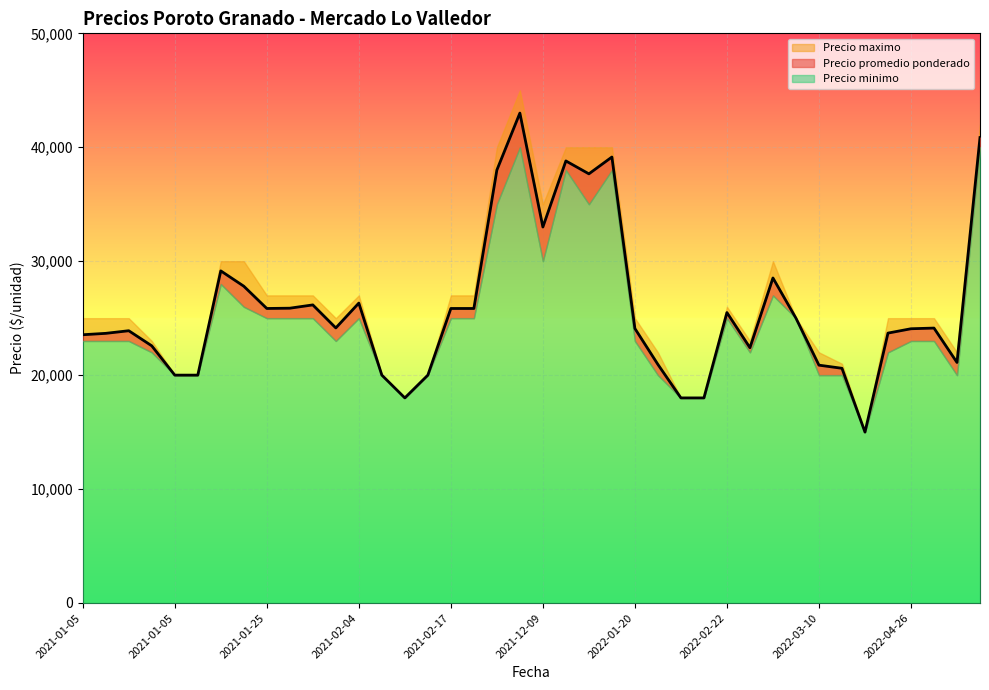

Does the chart display data point markers on the line(s)?

No